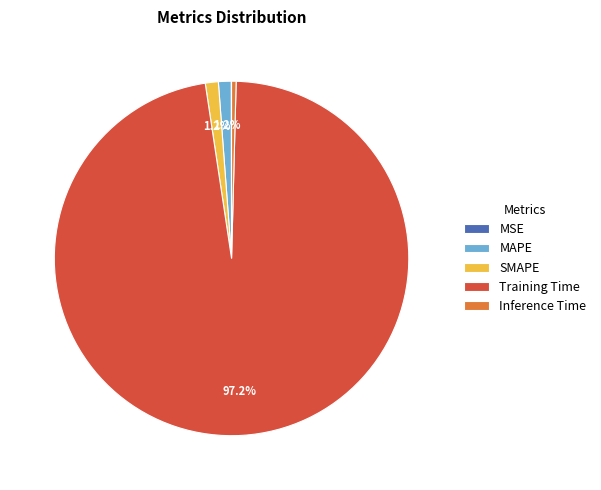

Do Inference Time and Training Time together represent more than half of the pie?

Yes